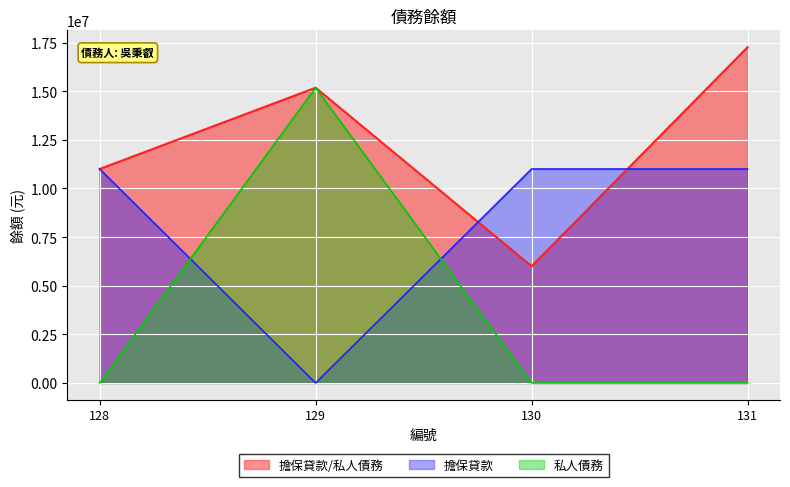

Approximately how many times larger is the value at 131 compared to 130?

2.9